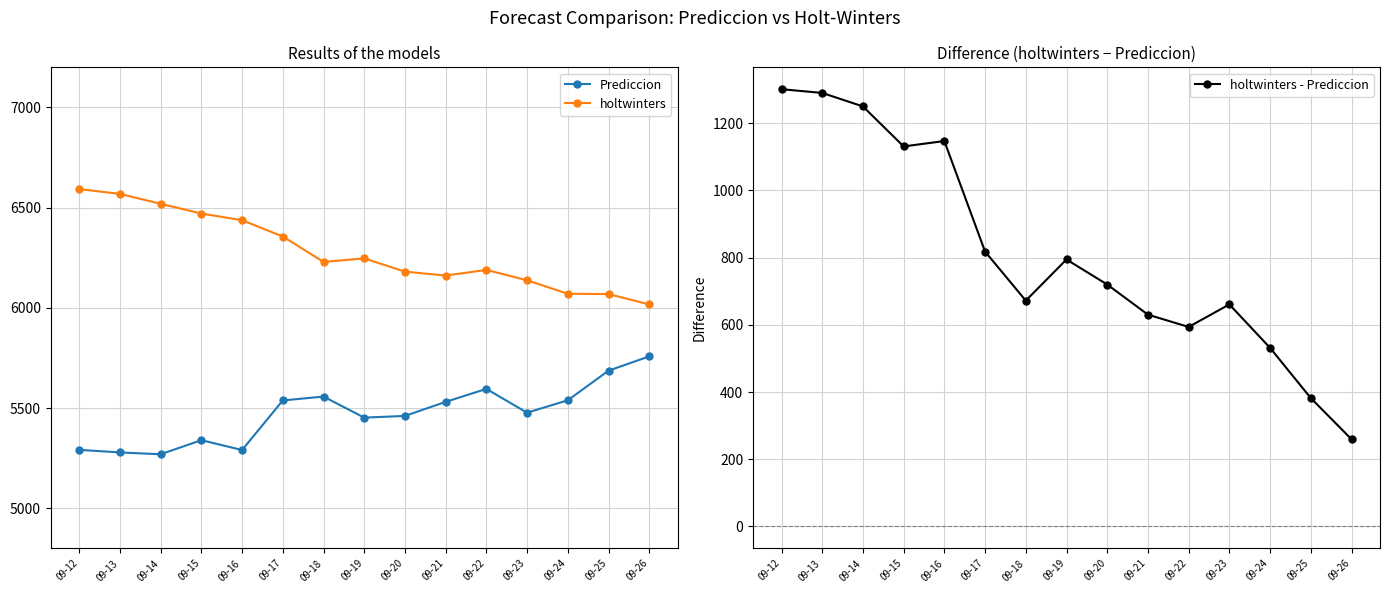

What are all the series names shown in the legend?

Prediccion, holtwinters, holtwinters - Prediccion